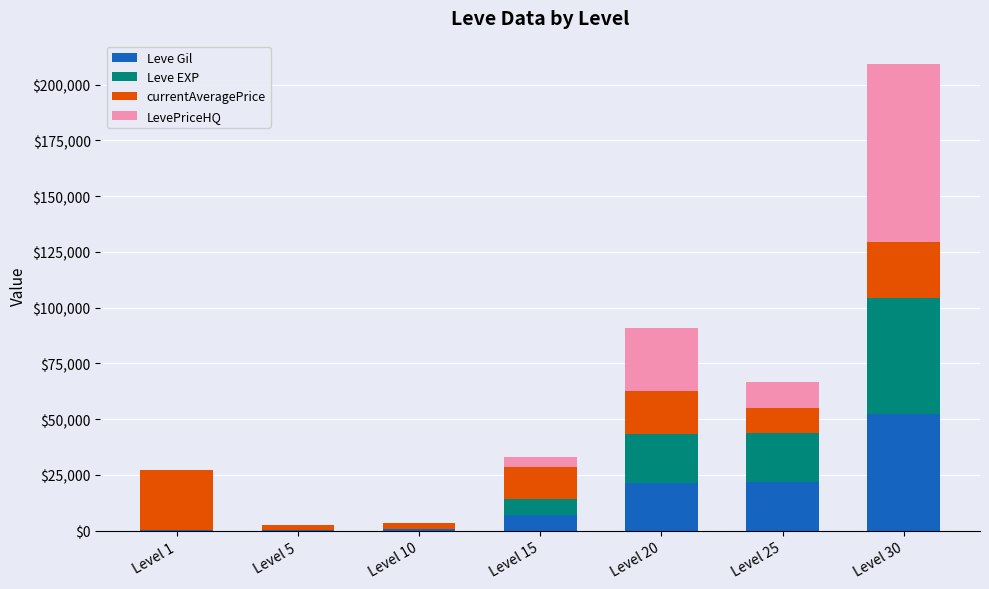

At which label does Leve Gil reach its peak?

Level 30